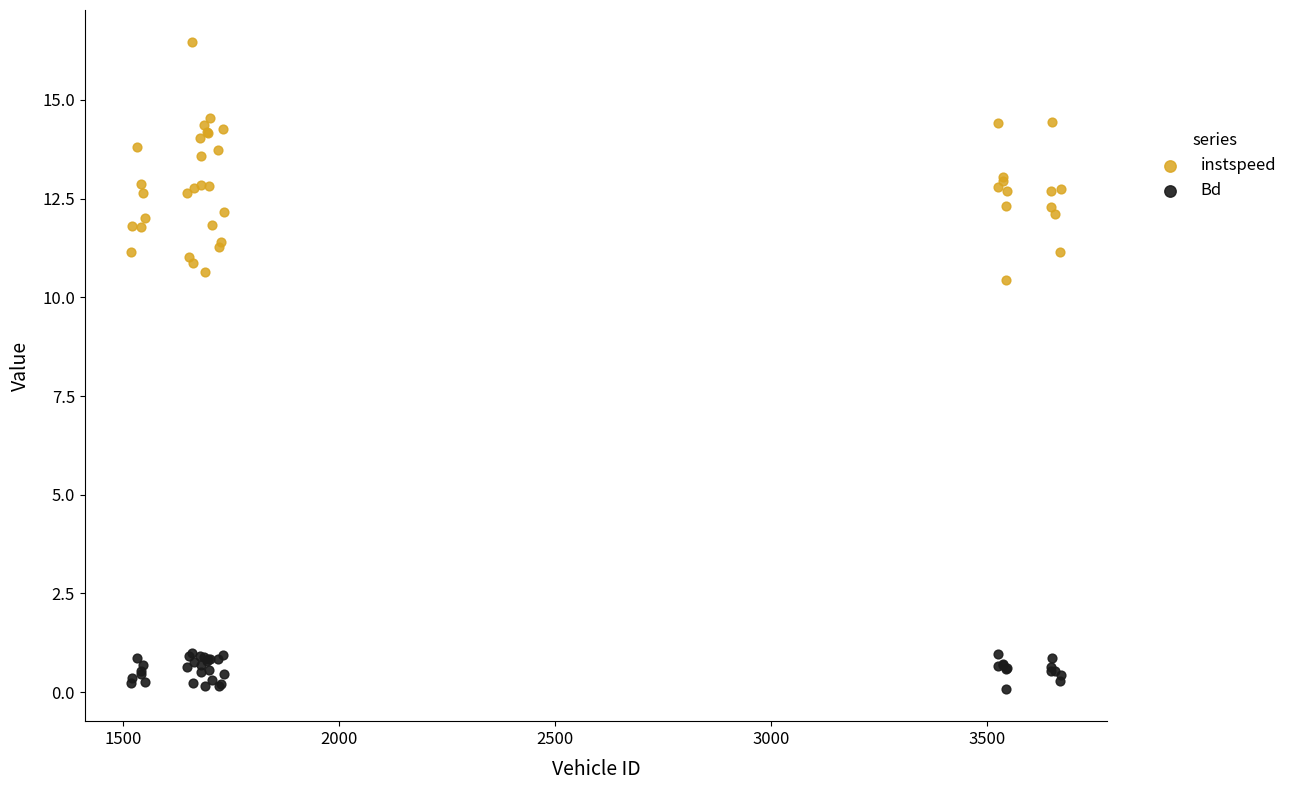

Which series contains the lowest Y value?

Bd